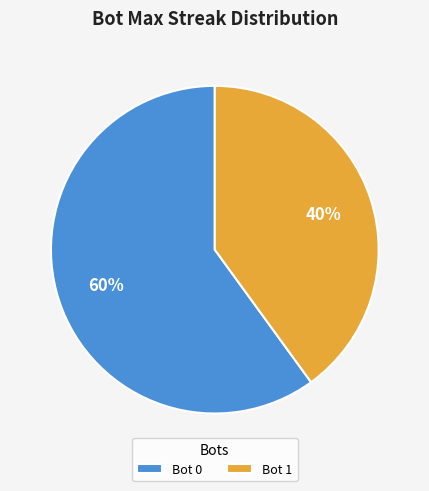

Rank the categories by value from lowest to highest.

Bot 1, Bot 0